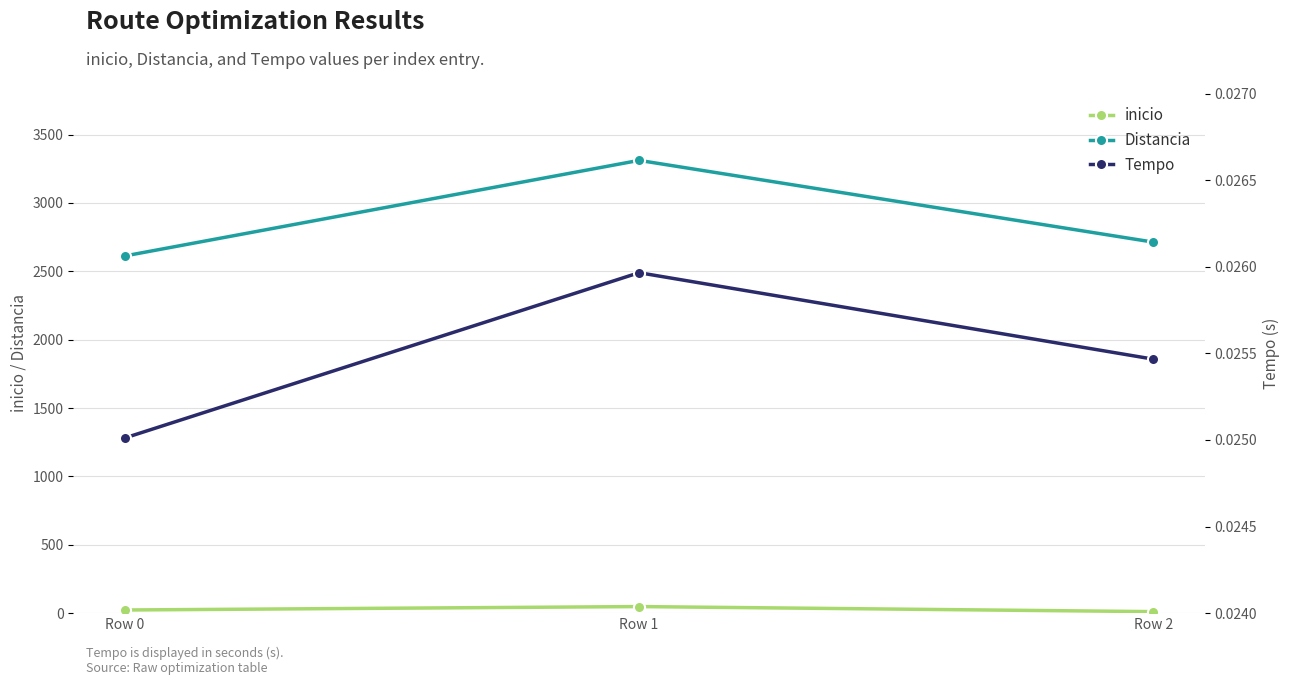

What is the average value of the inicio series?

27.3